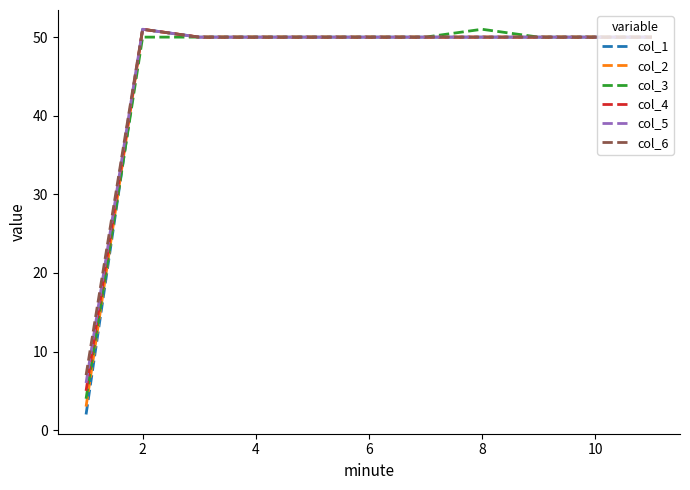

Which series has the largest range (max minus min)?

col_1